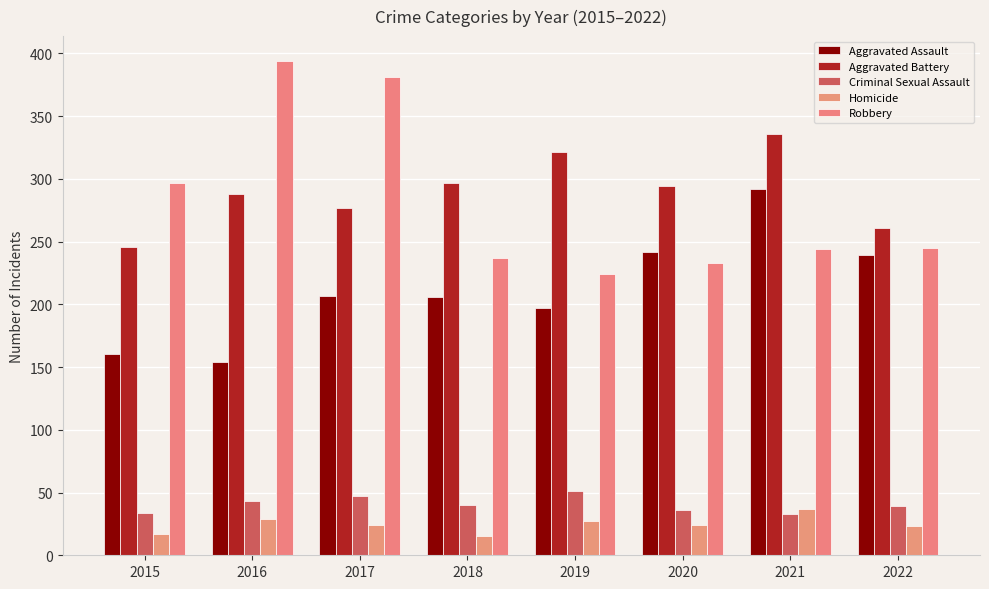

Reading left to right, transcribe all the data shown in this chart.

Aggravated Assault: 160	154	207	206	197	242	292	239
Aggravated Battery: 246	288	277	297	321	294	336	261
Criminal Sexual Assault: 34	43	47	40	51	36	33	39
Homicide: 17	29	24	15	27	24	37	23
Robbery: 297	394	381	237	224	233	244	245